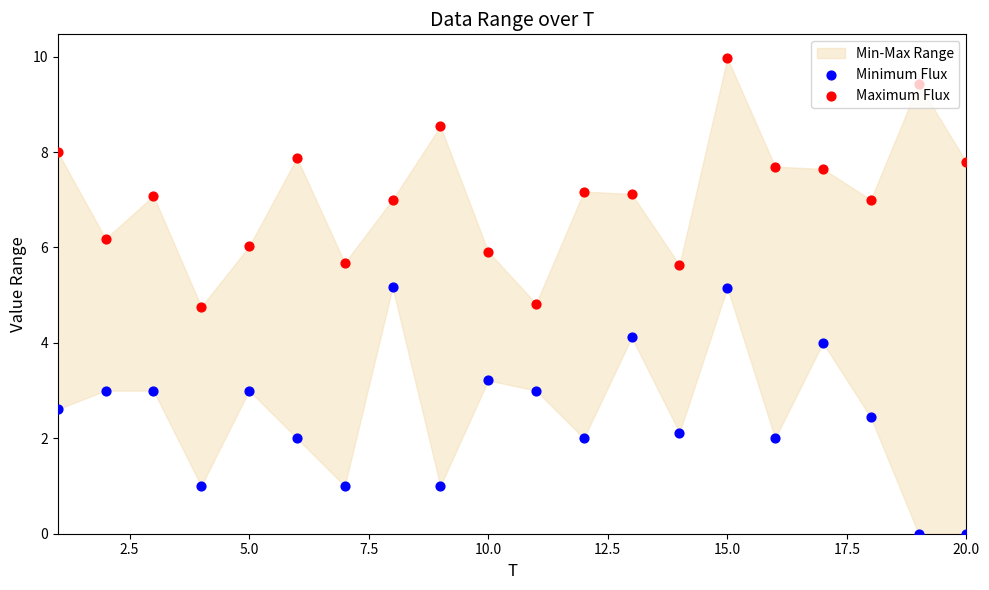

Is the value of Maximum Flux at 12.5 greater than the value of Minimum Flux at 14?

Yes